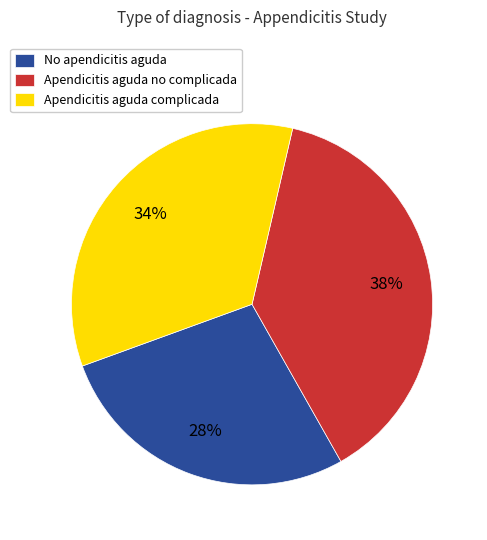

To the nearest percent, what percentage of the pie is Apendicitis aguda complicada?

34%